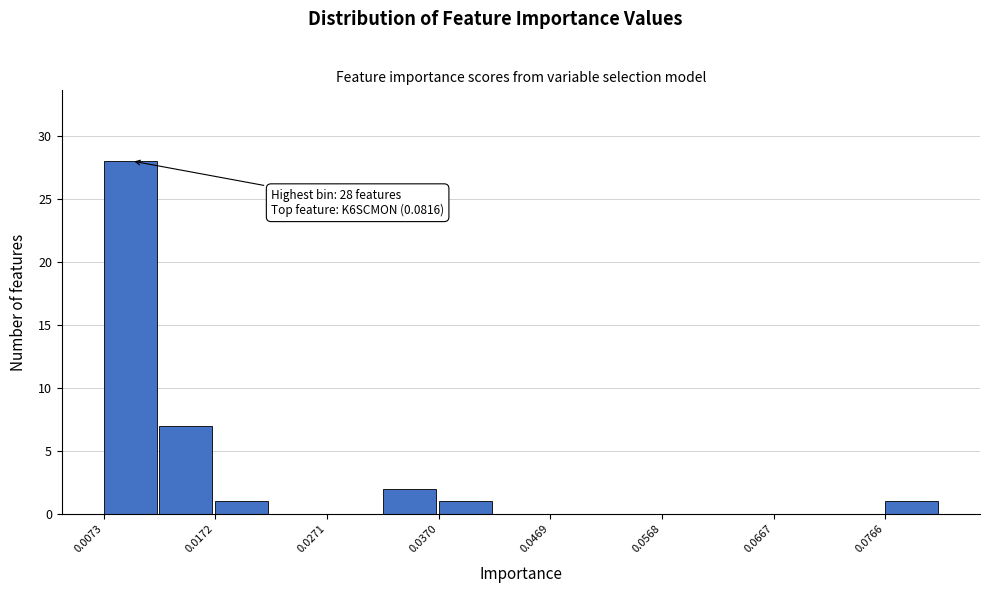

Which range on the x-axis has the tallest bar?

0.007 to 0.012